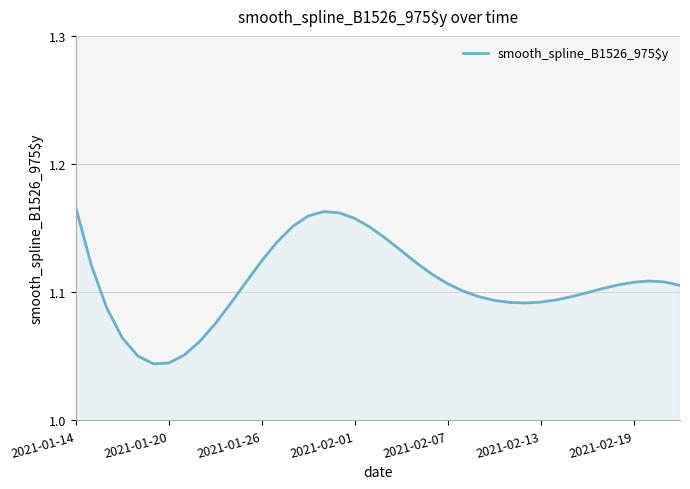

Where is the first local maximum?

16